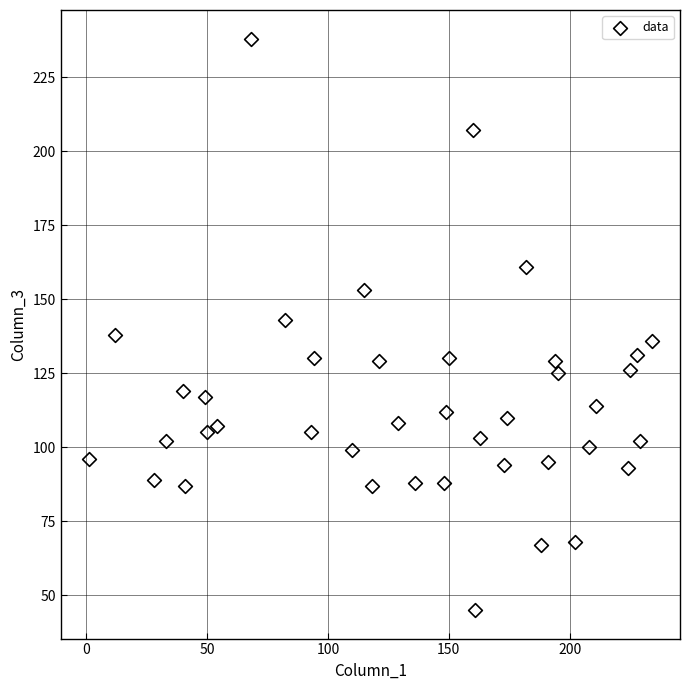

What is the range of X values (max minus min)?

233